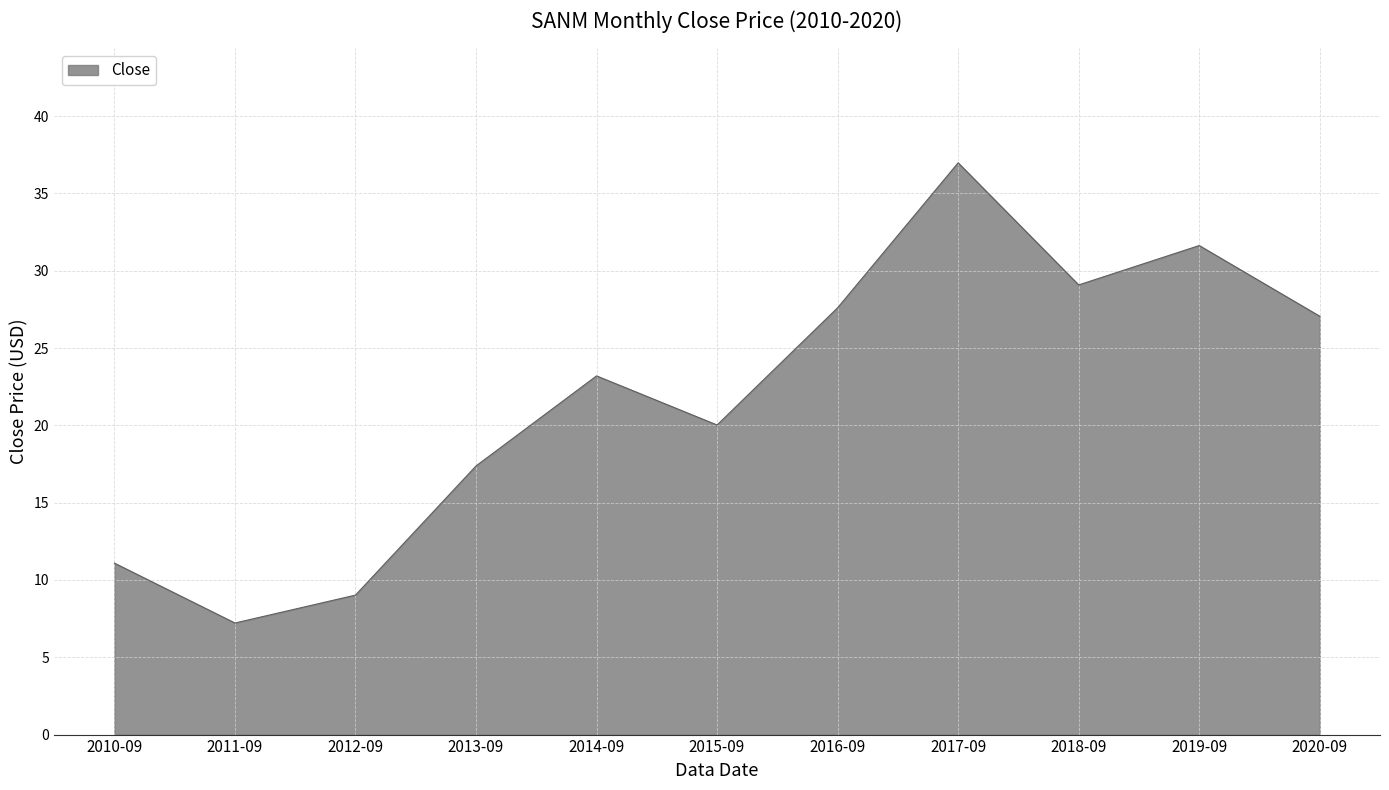

What is the change in value from 2013-09 to 2017-09?

+19.6